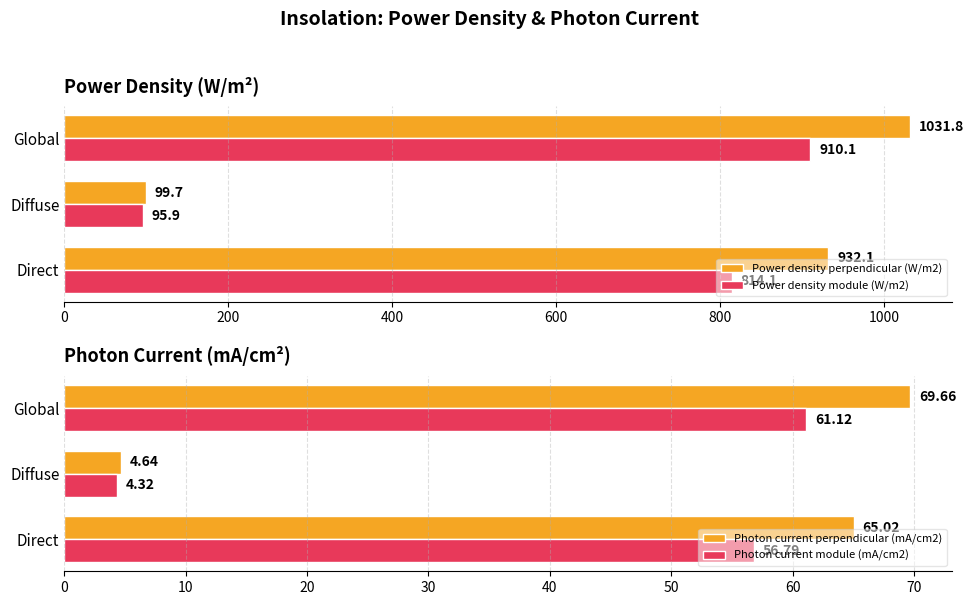

Is the value of Power density perpendicular (W/m2) at Direct greater than the value of Power density module (W/m2) at Diffuse?

Yes